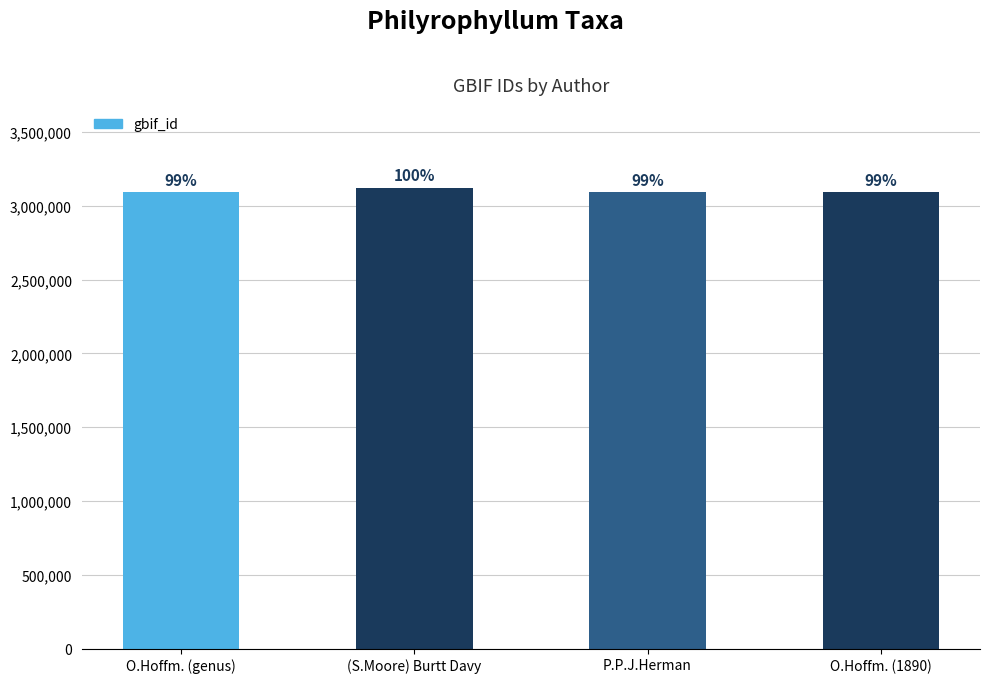

Where is the data nearest to the value 3106878?

O.Hoffm. (1890)